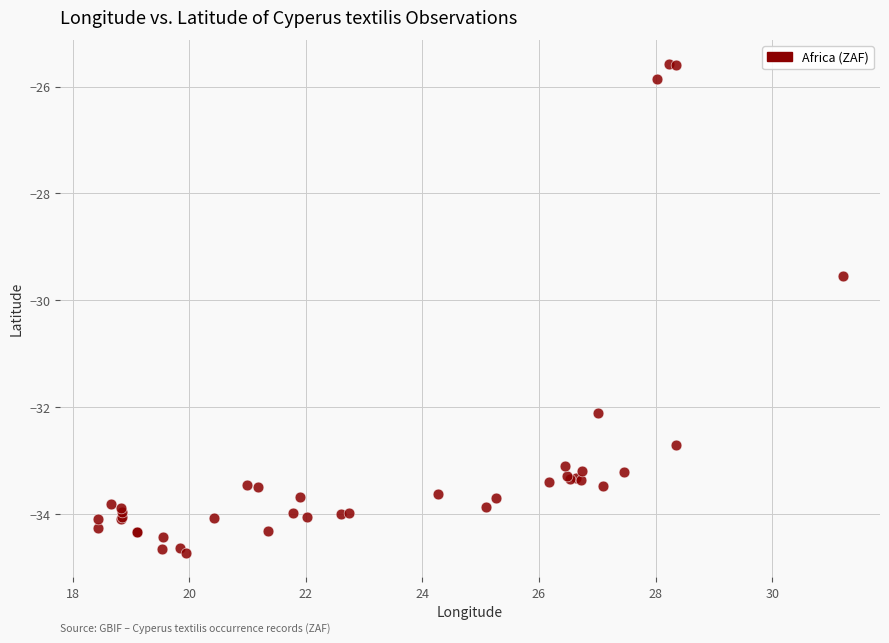

What Y value in the scatter plot is closest to -30?

-29.5